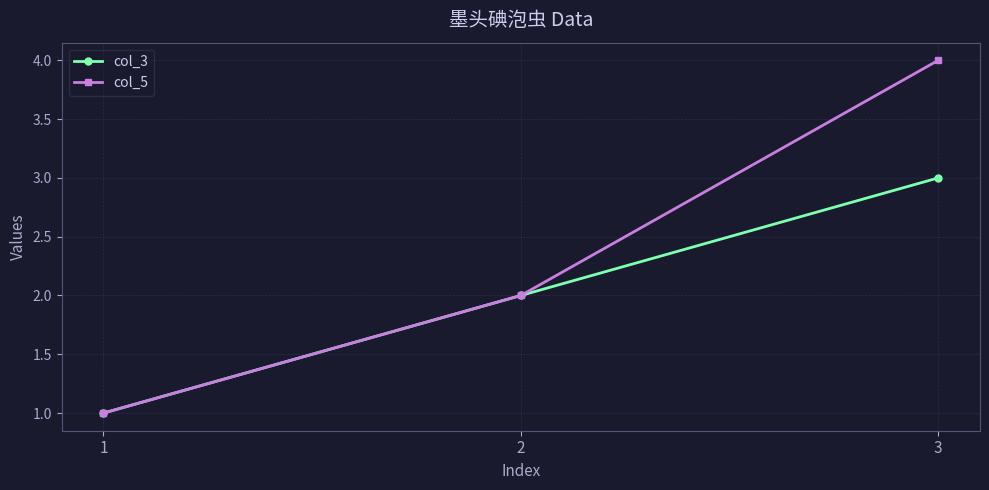

True or false: col_3 has a value of 3 at 3.

True